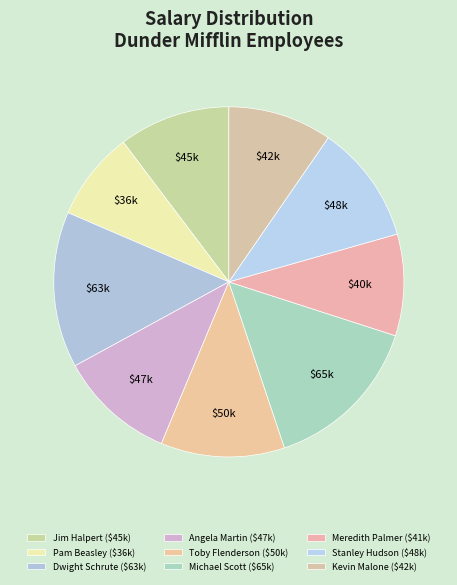

True or false: Angela Martin accounts for 16% of the total.

False